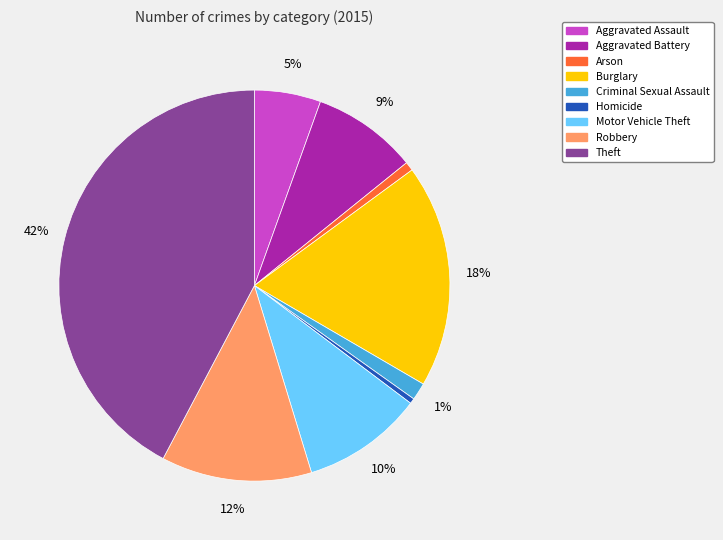

Is it true that Aggravated Battery is 9% of the pie?

True